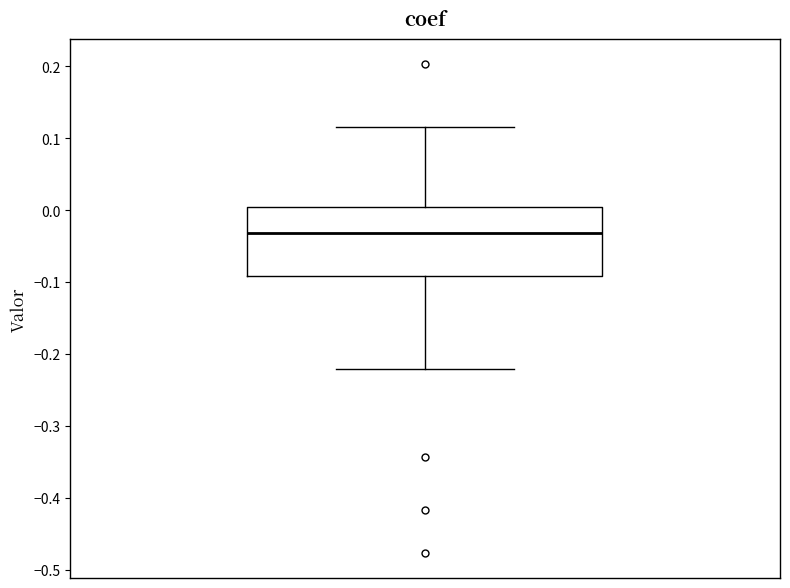

Transcribe this box plot: give where the median line is, the range the box spans, and where the two whiskers end, as read against the y-axis. The values are not printed on the chart, so give them approximately, as read against the axis.

median -0.03, box -0.09 to 0.00, whiskers -0.22 to 0.12